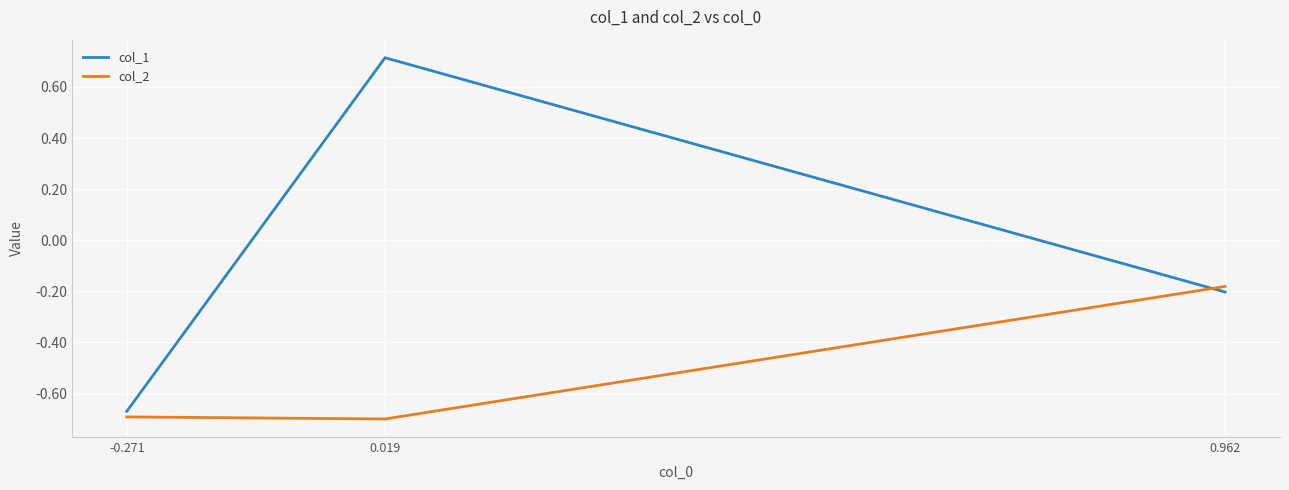

Rank the series by their average value, from highest to lowest.

col_1, col_2